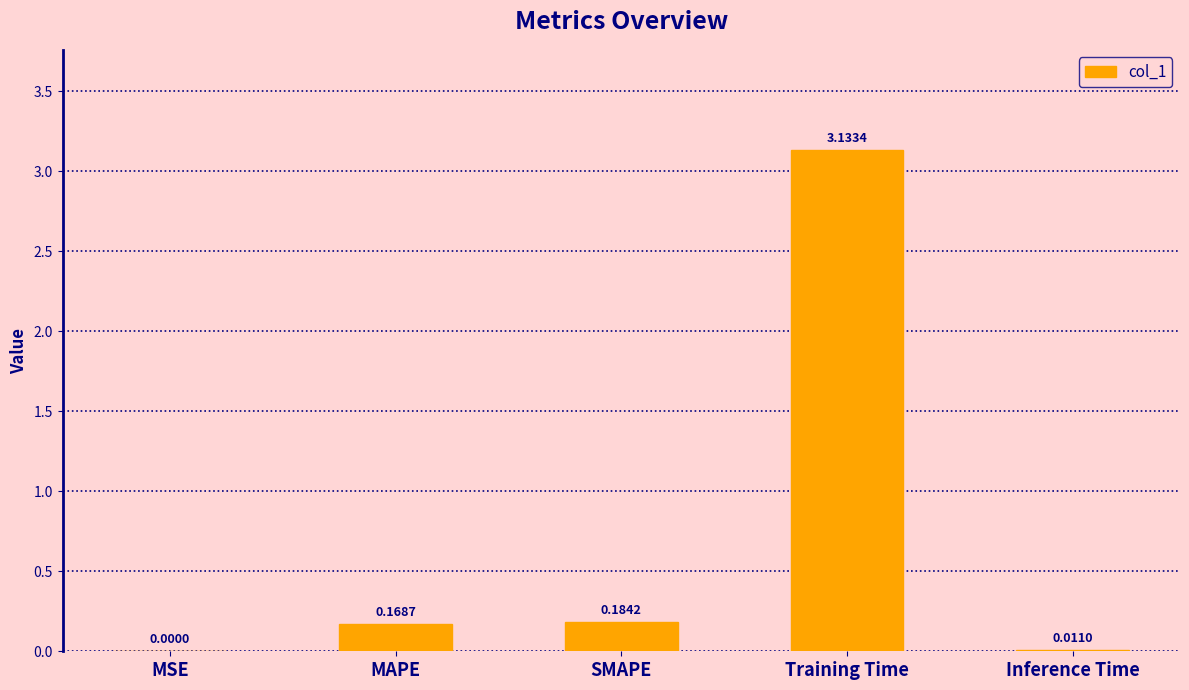

Which category has the highest value across all series?

Training Time